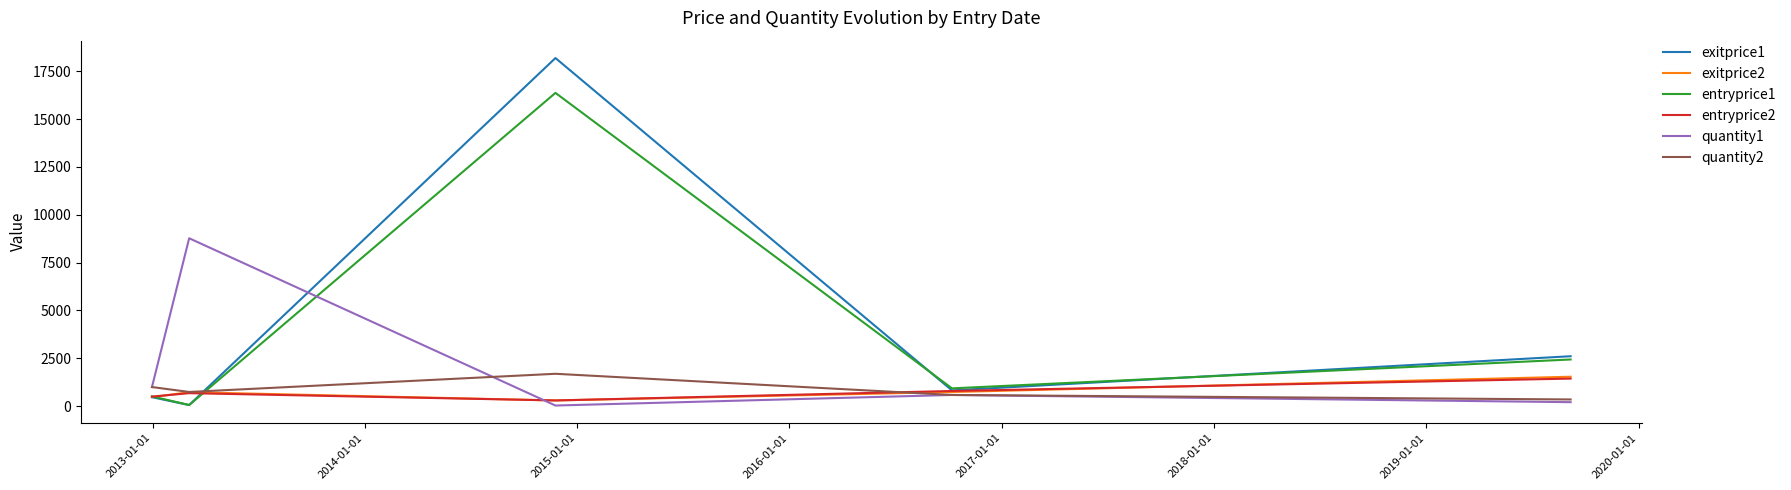

What is the sum of all entryprice2 values?

3696